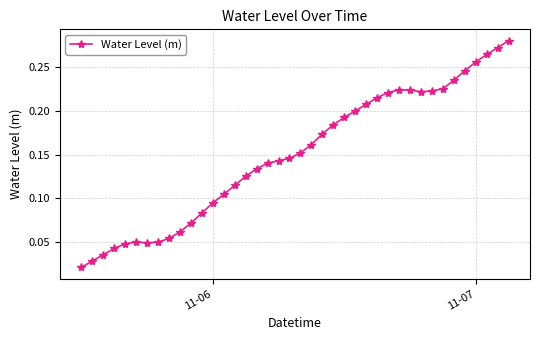

What is the sum of all values?

6.0